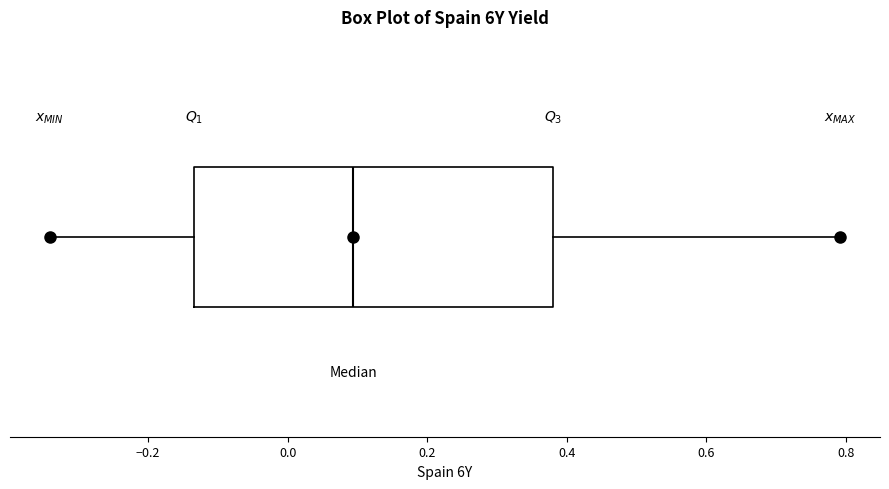

Read this box plot against the x-axis: the position of the median line, the range covered by the box, and the ends of both whiskers. The values are not printed on the chart, so give them approximately, as read against the axis.

median 0.10, box -0.14 to 0.38, whiskers -0.34 to 0.80